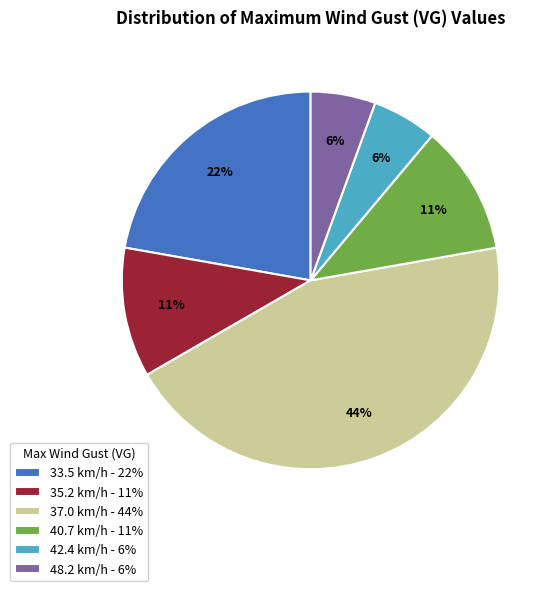

Is 48.2 km/h - 6% the majority of the pie?

No